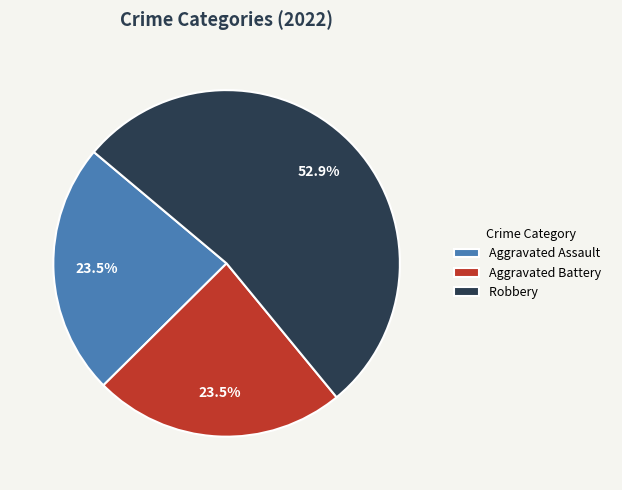

Is the sum of Aggravated Battery and Aggravated Assault greater than half?

No